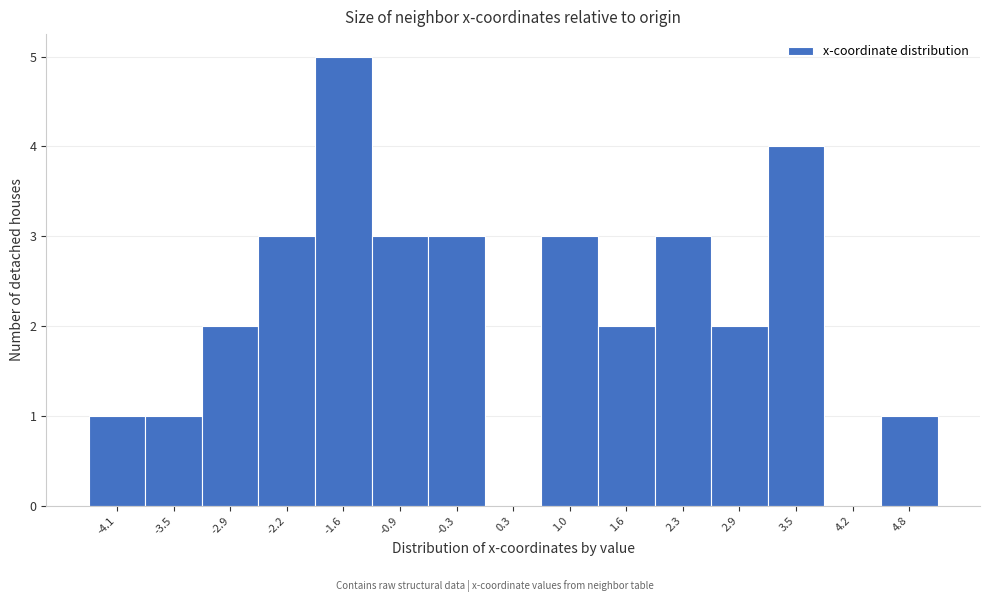

Reading left to right, transcribe this chart: for each bar, give the range it covers on the x-axis and its height. Neither the bar edges nor the heights are printed on the chart, so give them approximately, as read against the axes.

-4.5 to -3.8: 1
-3.8 to -3.2: 1
-3.2 to -2.5: 2
-2.5 to -1.9: 3
-1.9 to -1.3: 5
-1.3 to -0.6: 3
-0.6 to 0.0: 3
0.0 to 0.7: 0
0.7 to 1.3: 3
1.3 to 1.9: 2
1.9 to 2.6: 3
2.6 to 3.2: 2
3.2 to 3.9: 4
3.9 to 4.5: 0
4.5 to 5.1: 1